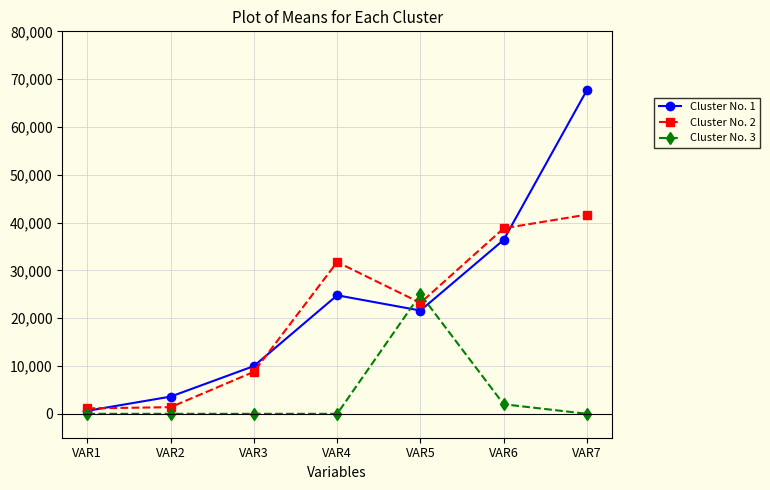

True or false: Cluster No. 1 has a value of 12572 at VAR4.

False